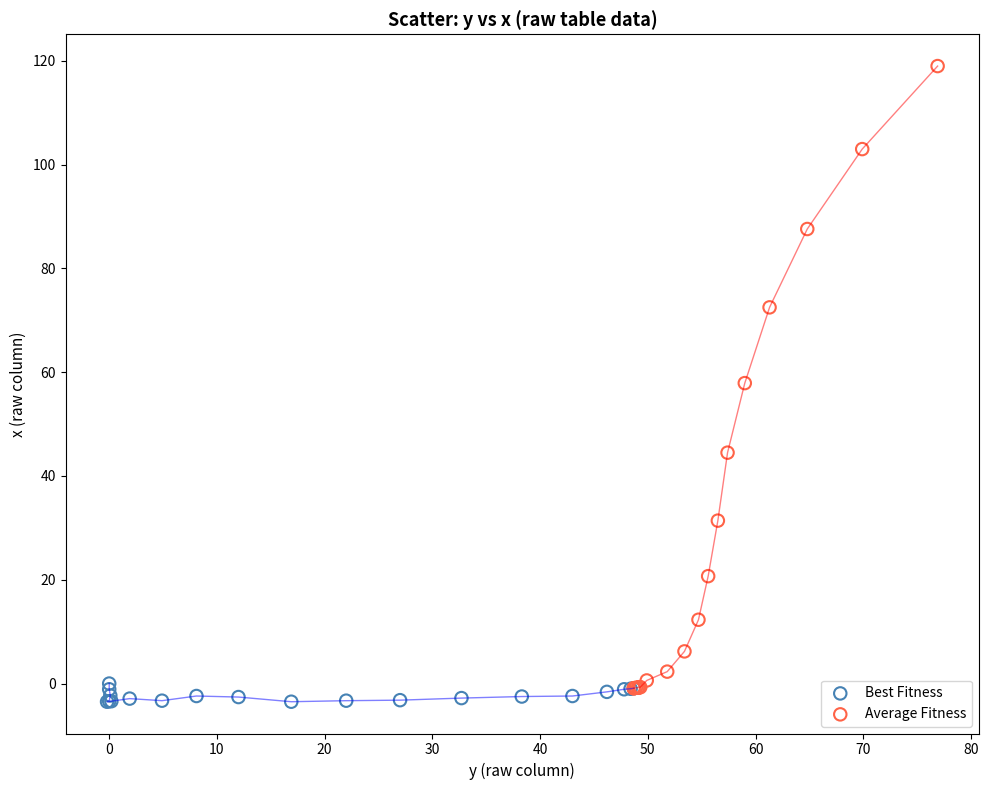

Which series contains the highest Y value?

Average Fitness